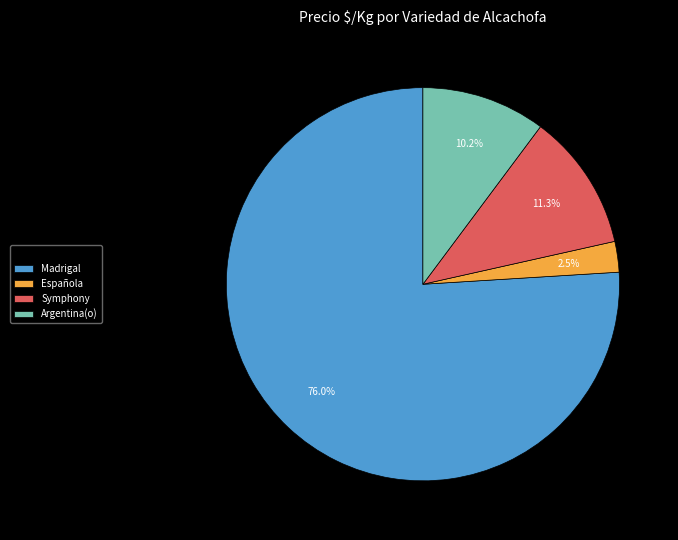

Rank the categories by value from highest to lowest.

Madrigal, Symphony, Argentina(o), Española